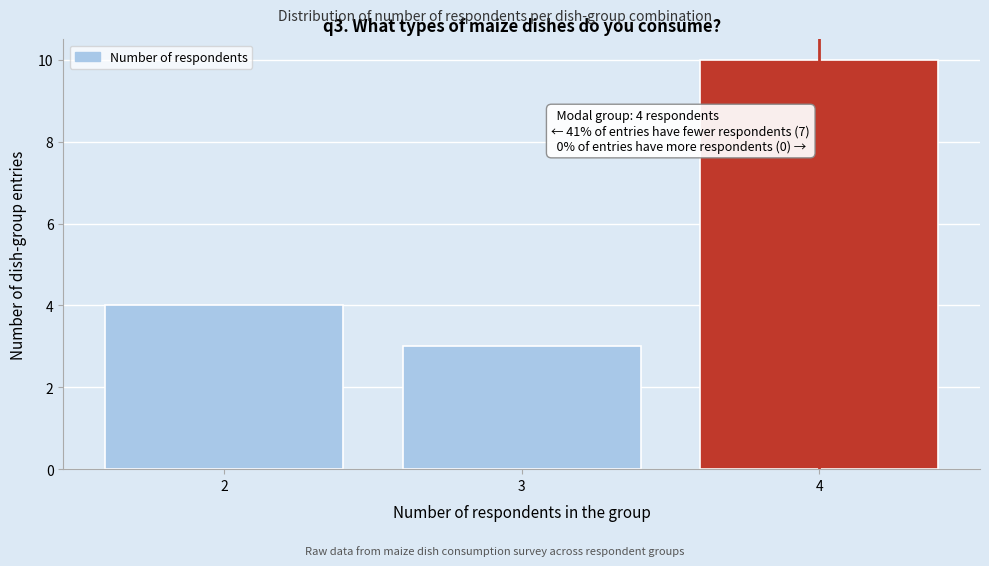

Which range on the x-axis has the tallest bar?

3.5 to 4.5